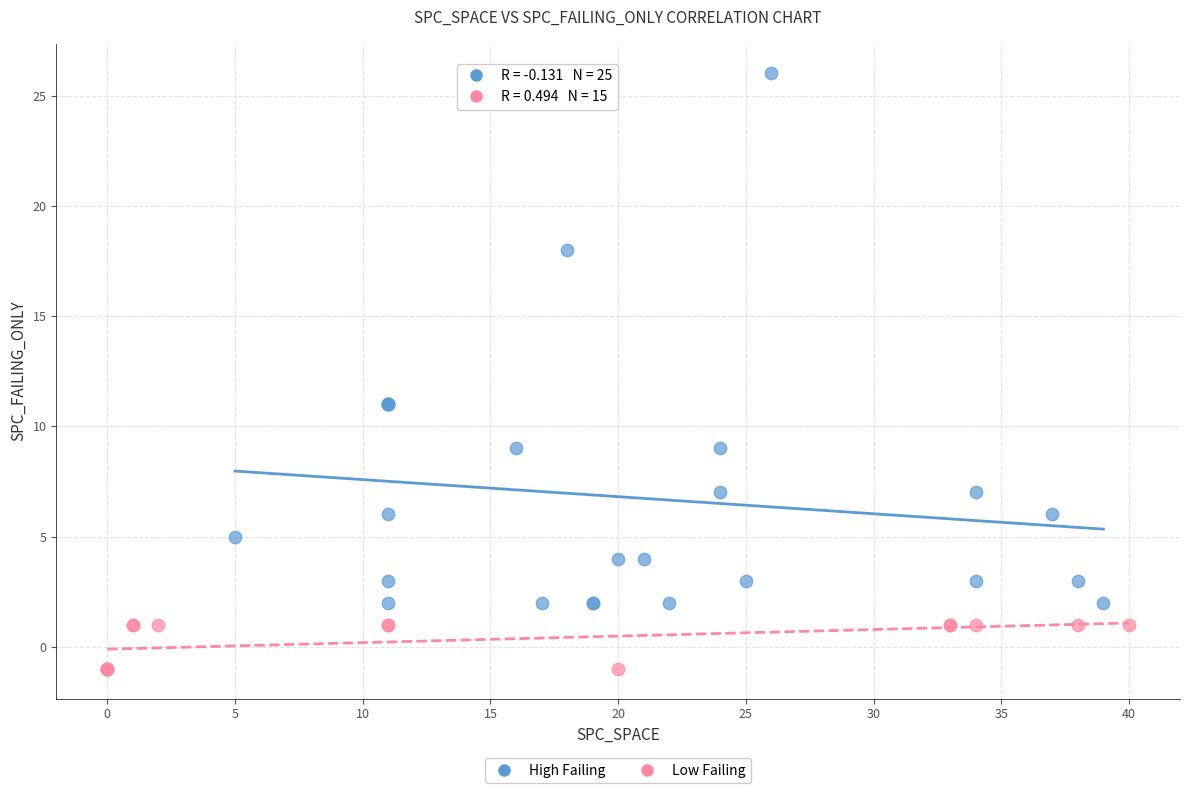

What are all the series names shown in the legend?

High Failing, Low Failing